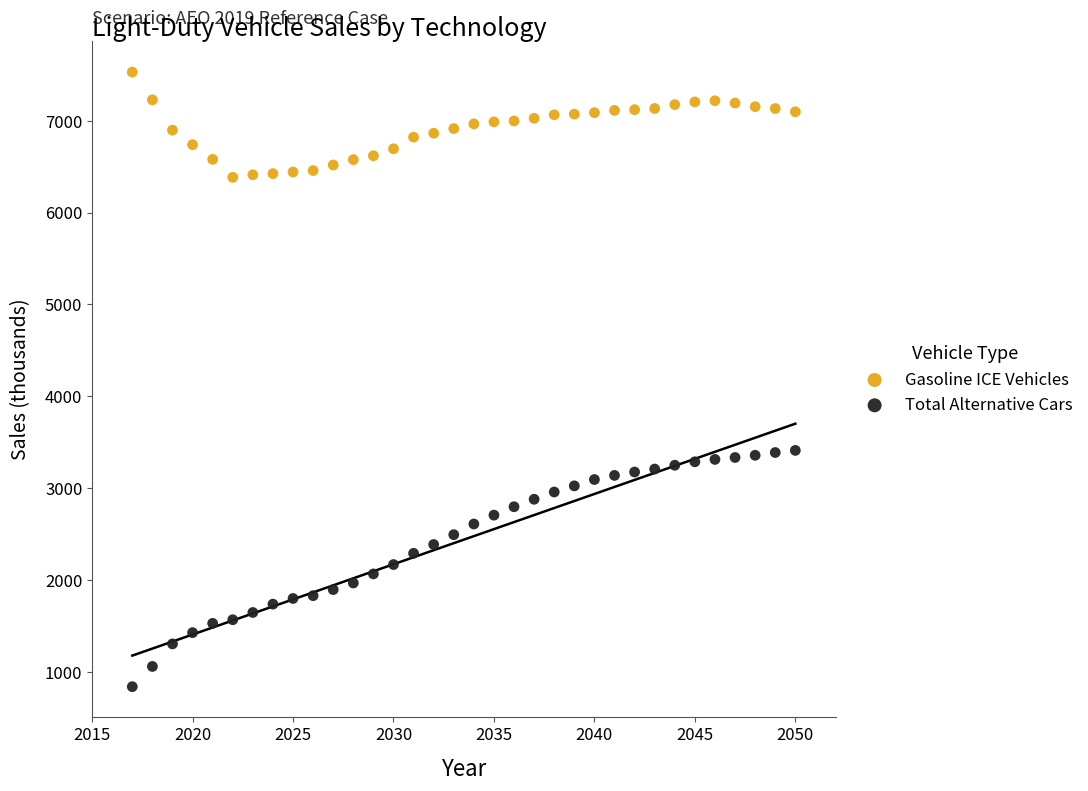

Across all data points, what is the range of X values (max minus min)?

33.0